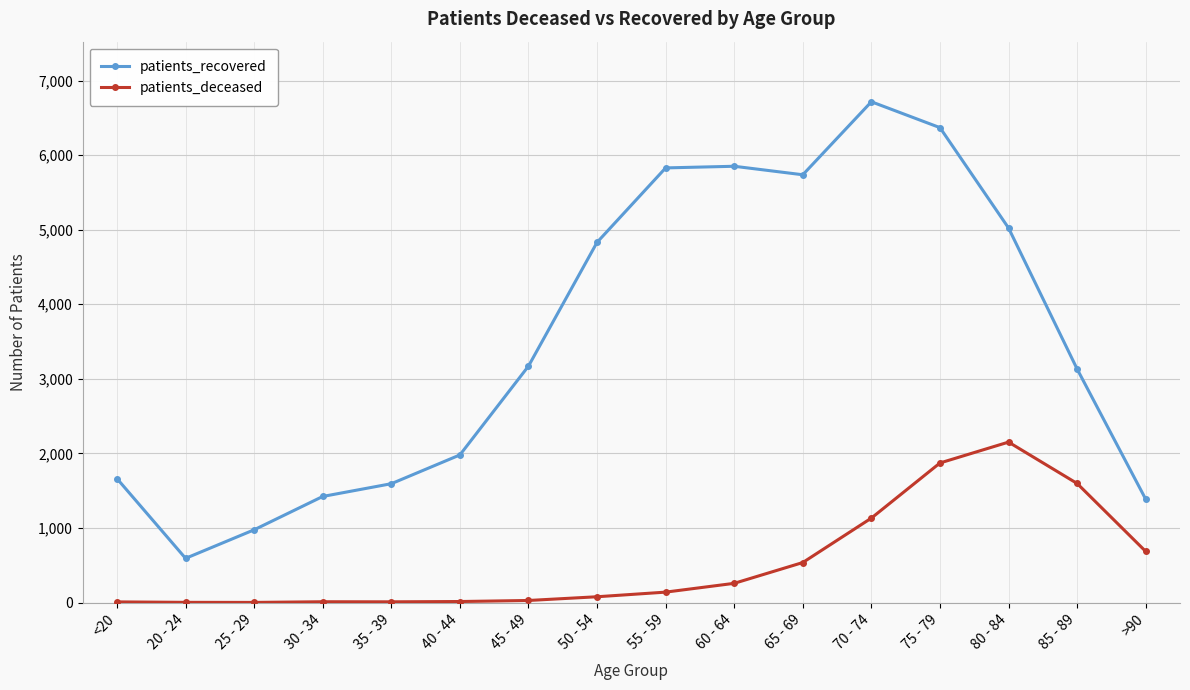

What is the value of the patients_recovered point at the 16th from the left?

1386